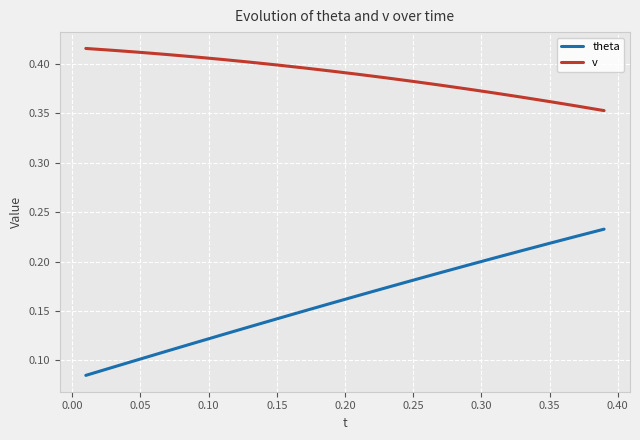

Which series has the largest total across all categories?

v